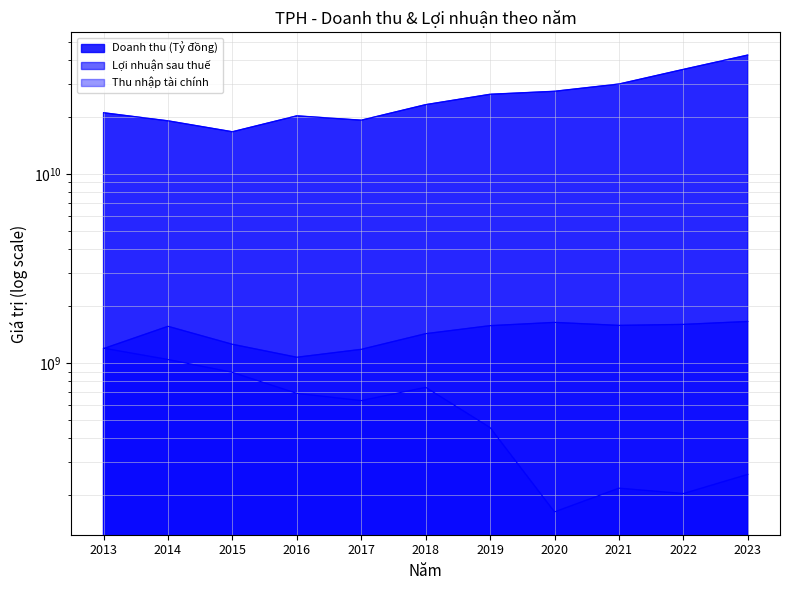

List the labels in order of Thu nhập tài chính value, smallest first.

2020, 2022, 2021, 2023, 2019, 2017, 2016, 2018, 2015, 2014, 2013